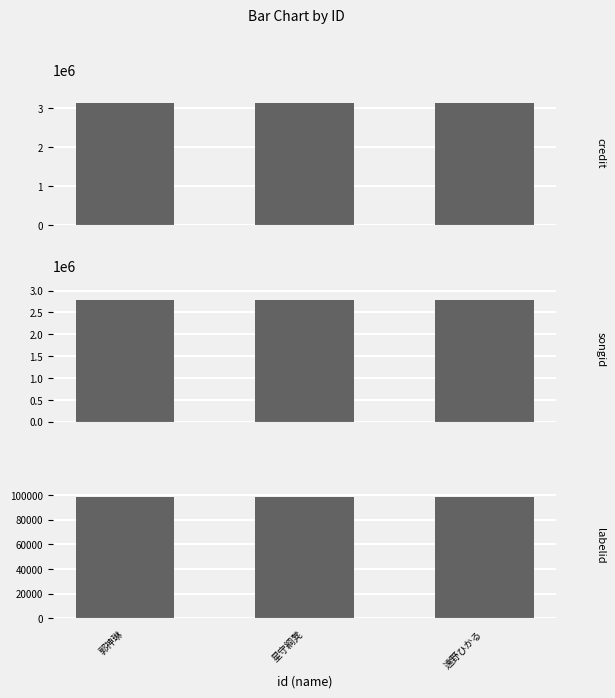

What is the difference between the highest and lowest values at 遠野ひかる?

3015260